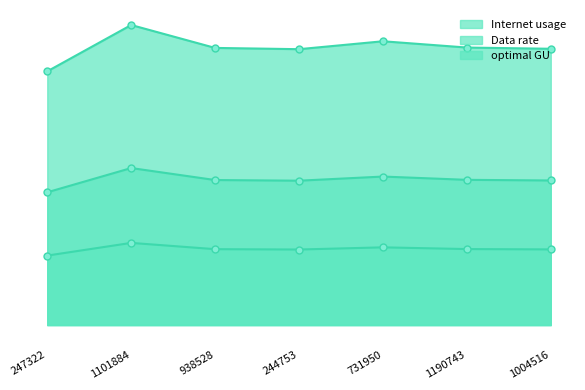

The value of Data rate at 244753 is 32.8. True or false?

True